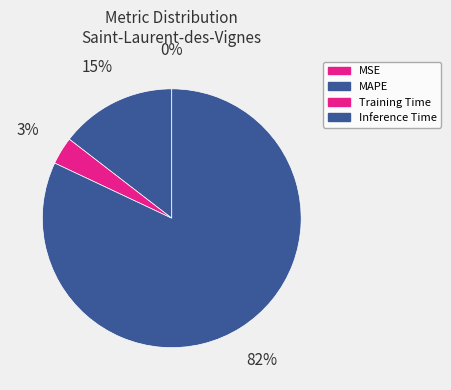

What percentage do MSE and Training Time together represent?

3.4%